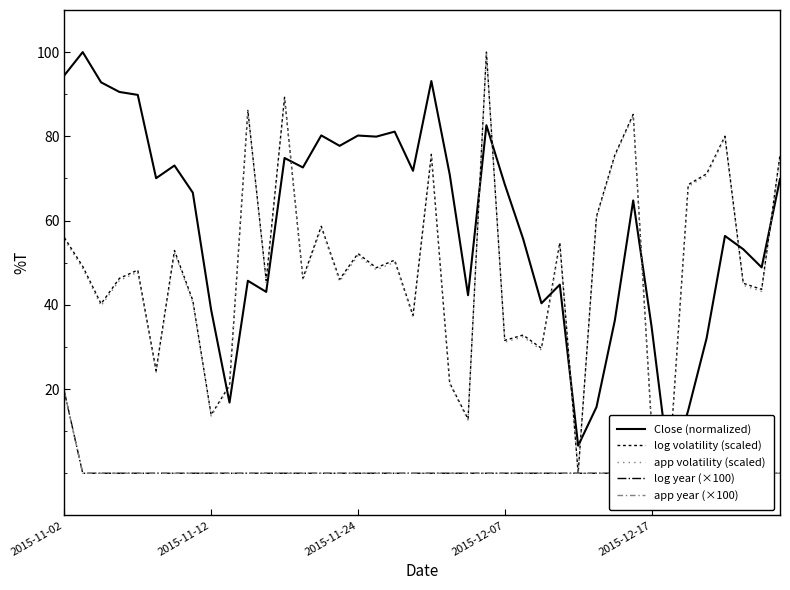

True or false: Close (normalized) and app year (×100) cross at least once.

False